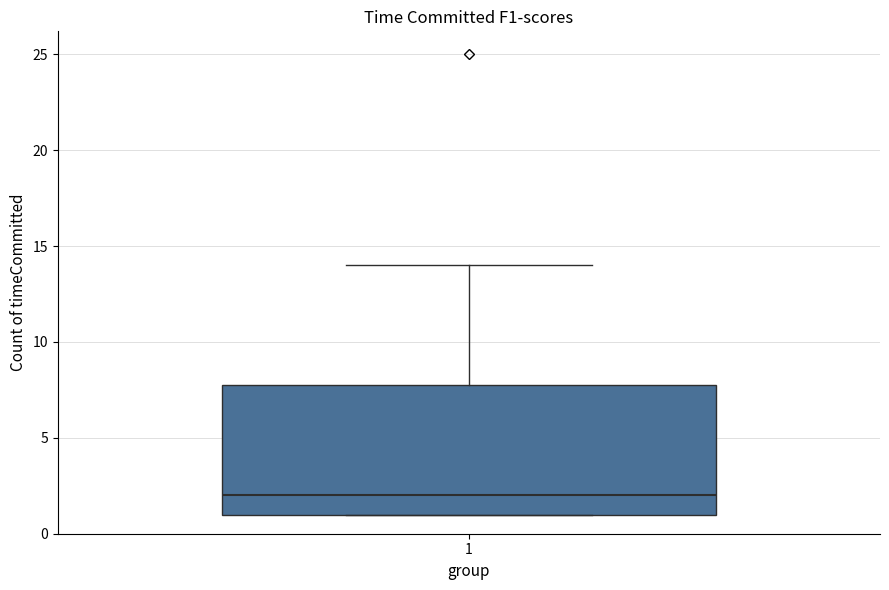

Where is the lower edge of the box at x = 1 on the y-axis? The values are not printed on the chart, so give them approximately, as read against the axis.

1